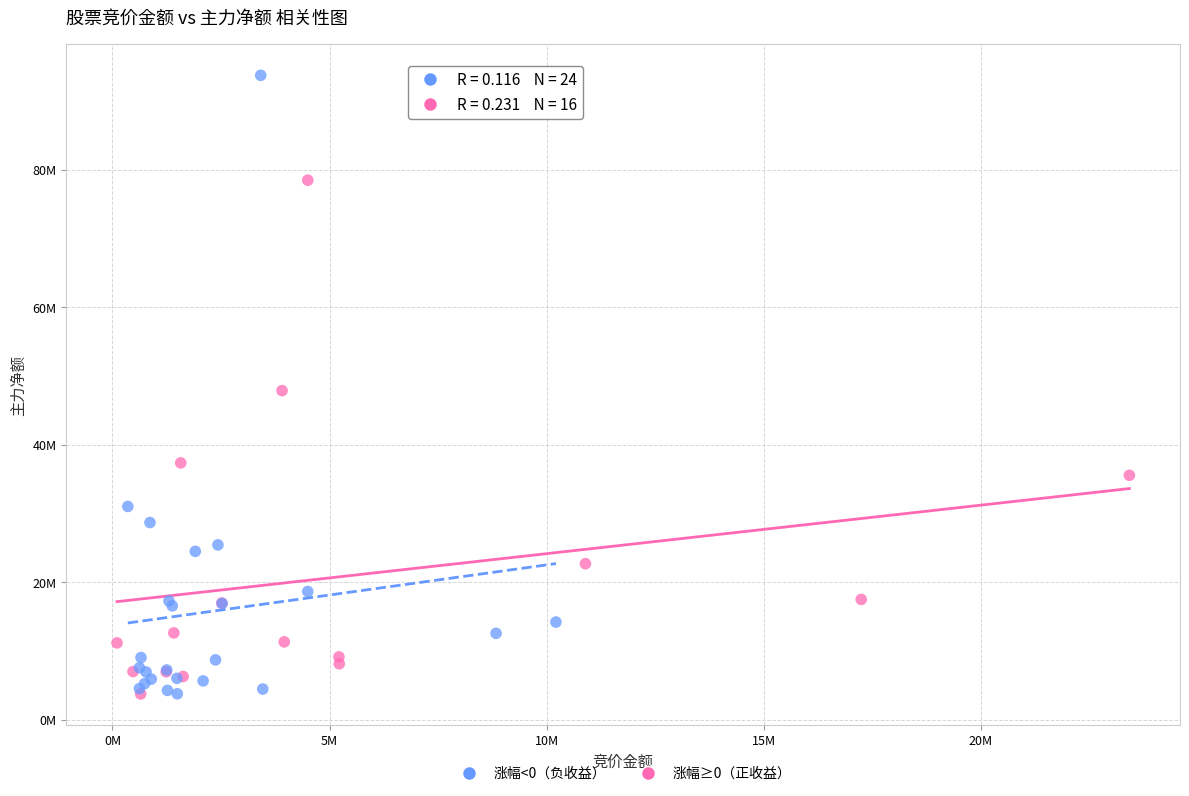

What are all the series names shown in the legend?

涨幅<0（负收益）, 涨幅≥0（正收益）